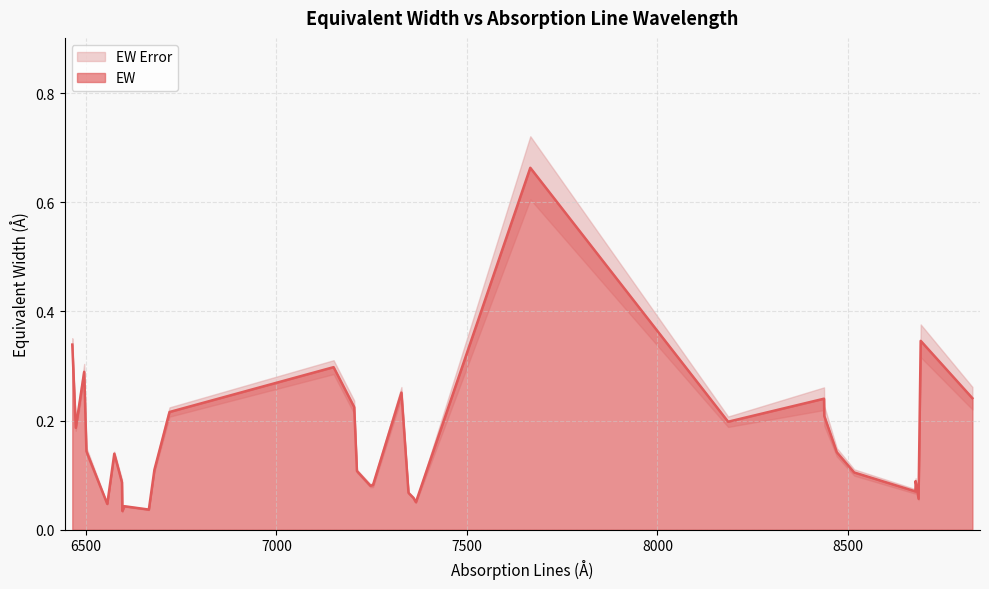

What is the value of the 27th point from the left?

0.1